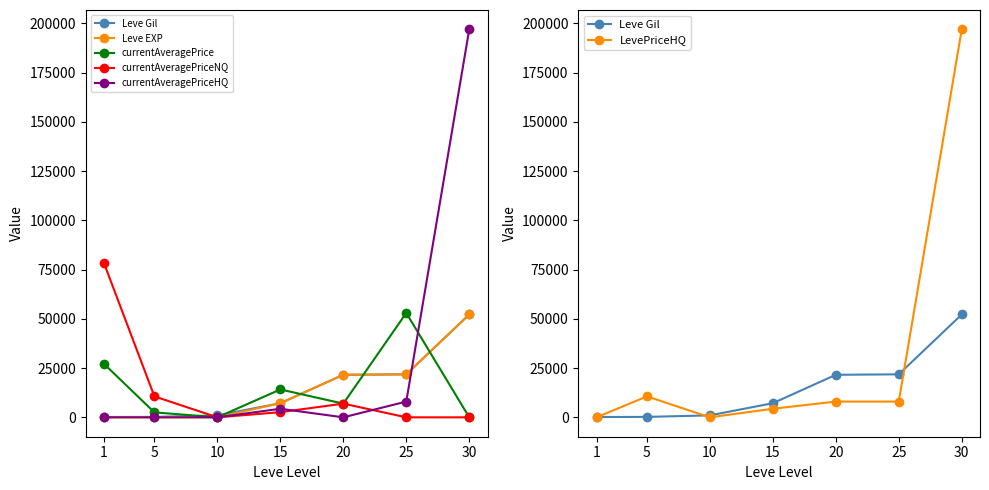

At which category is the sum across all series the highest?

30